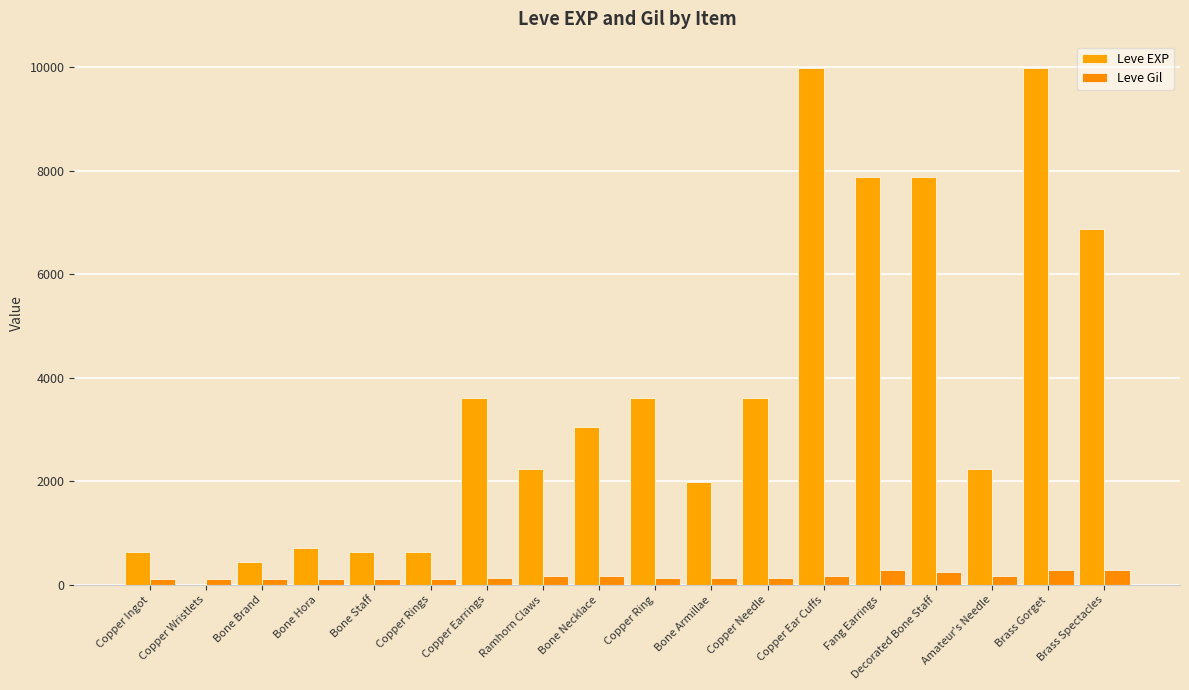

What is the difference between the second highest and minimum values in the Leve EXP series?

9989